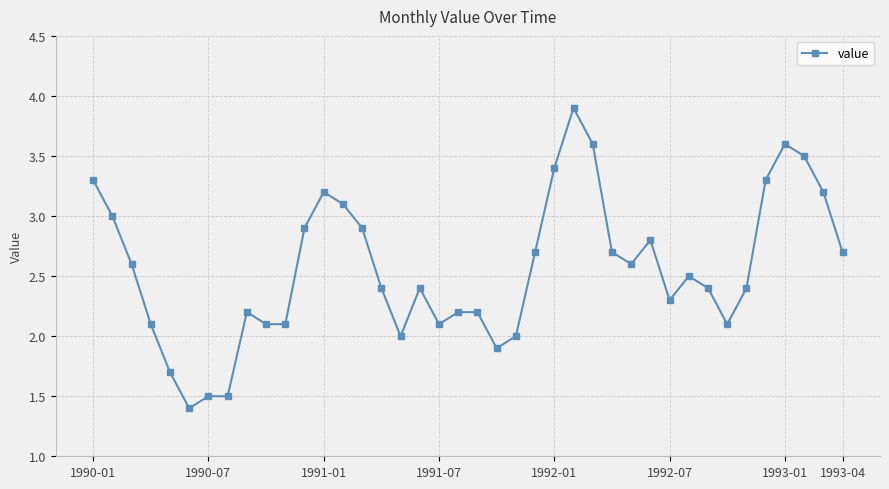

What is the average value?

2.6